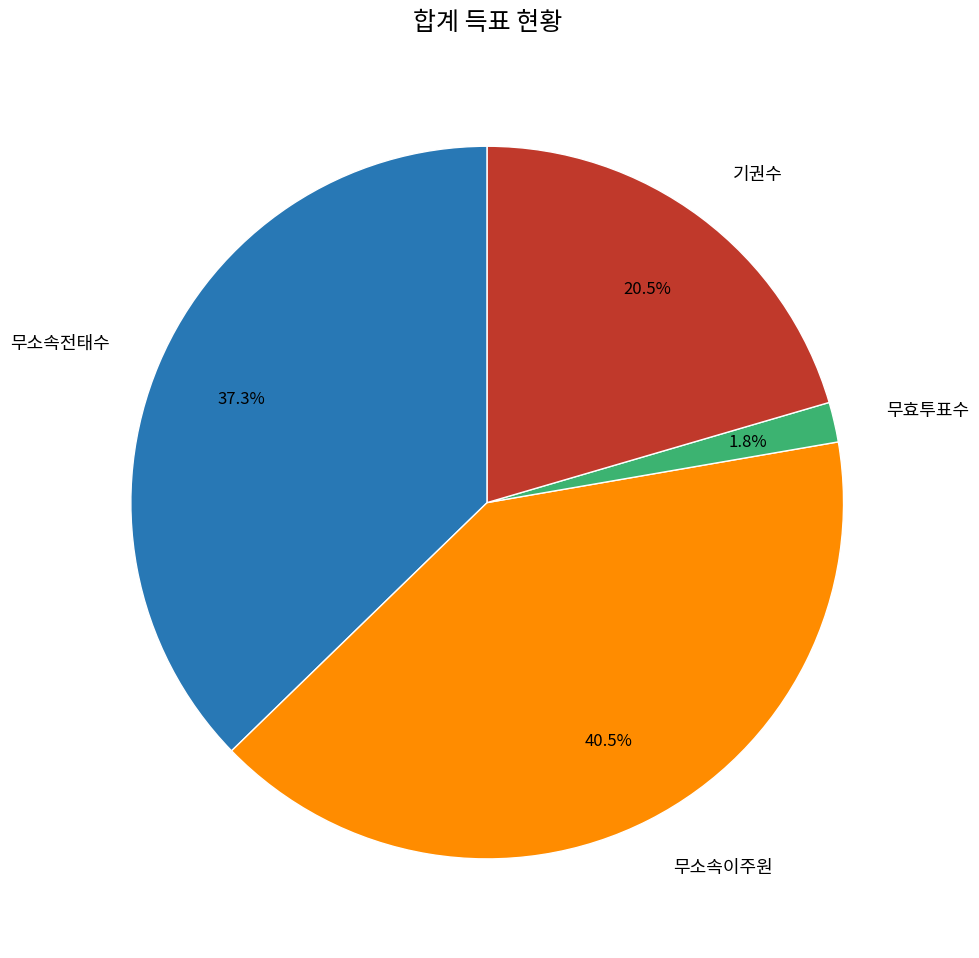

Approximately how many times larger is the value at 무소속이주원 compared to 무소속전태수?

1.1